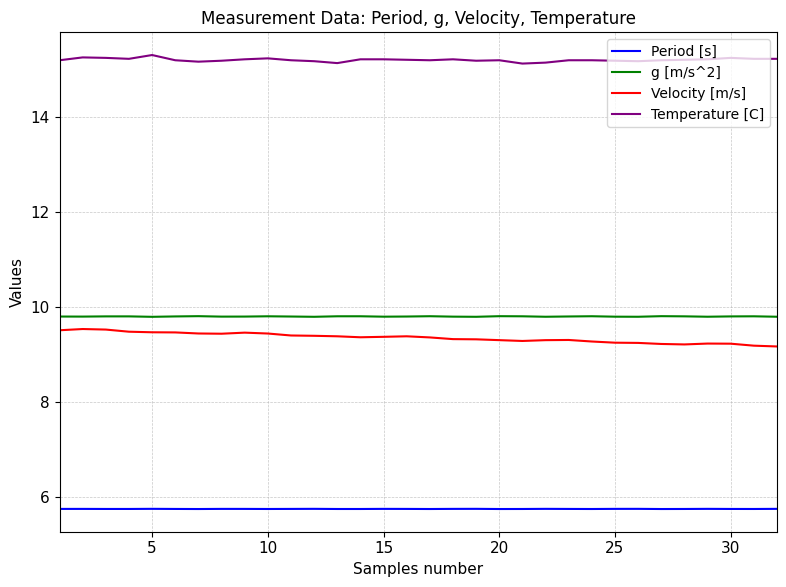

What is the lowest value of the g [m/s^2] series?

9.8